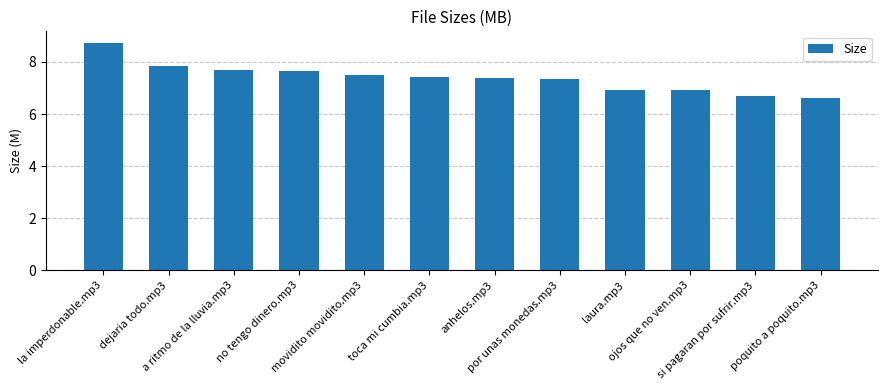

Is it true that the value at a ritmo de la lluvia.mp3 is 3.3?

False